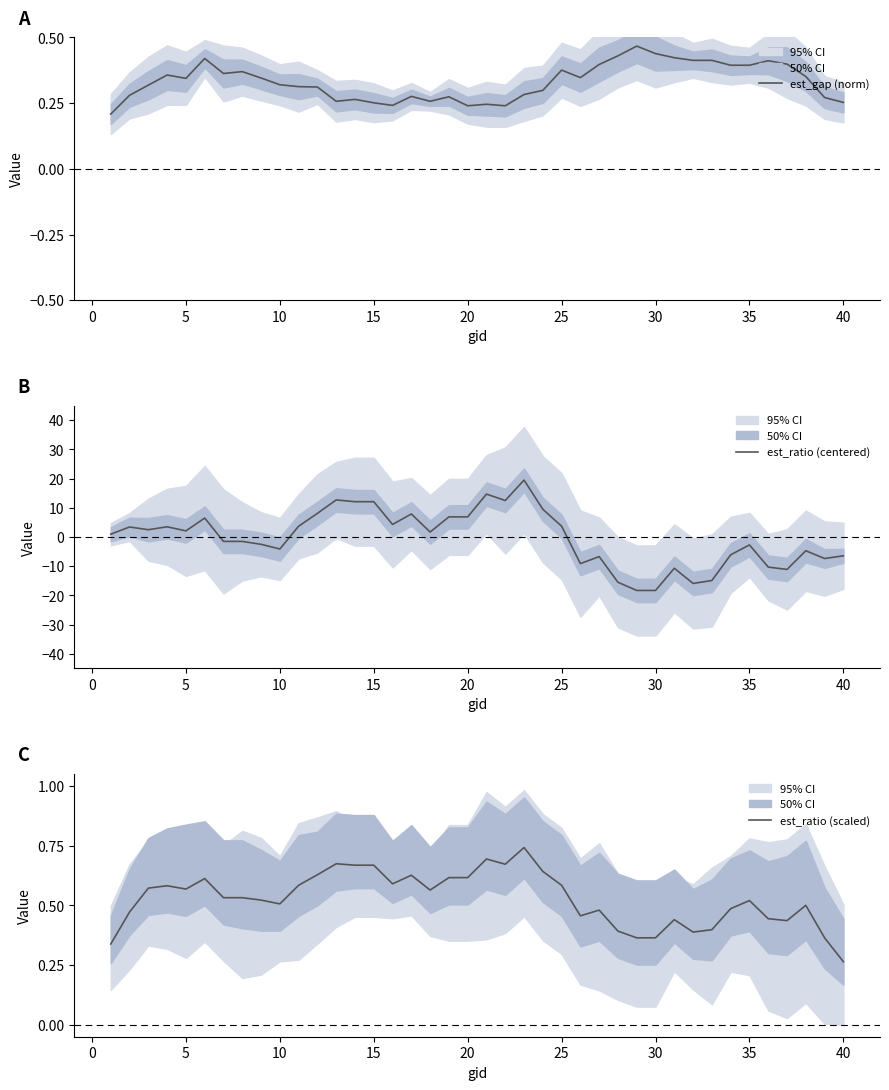

In est_ratio (centered), how many points are higher than both neighbors (excluding endpoints)?

11